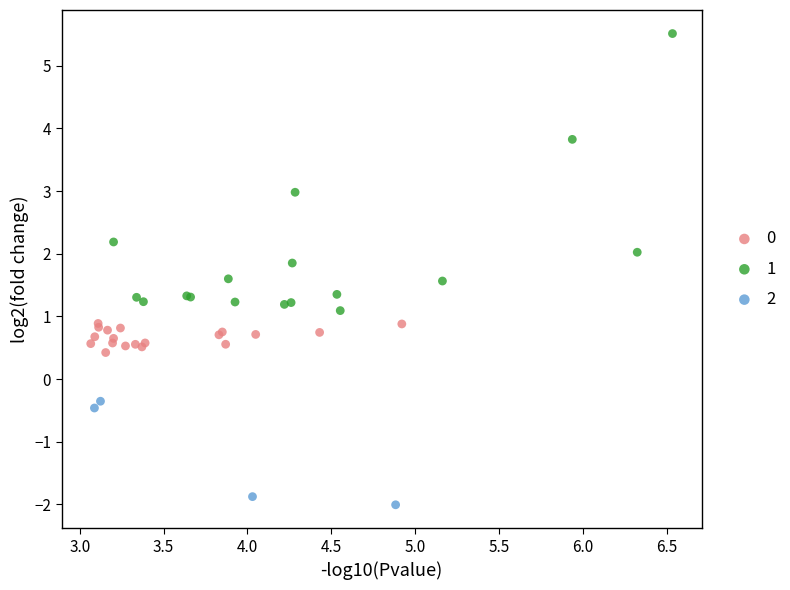

Which series contains the highest Y value?

1